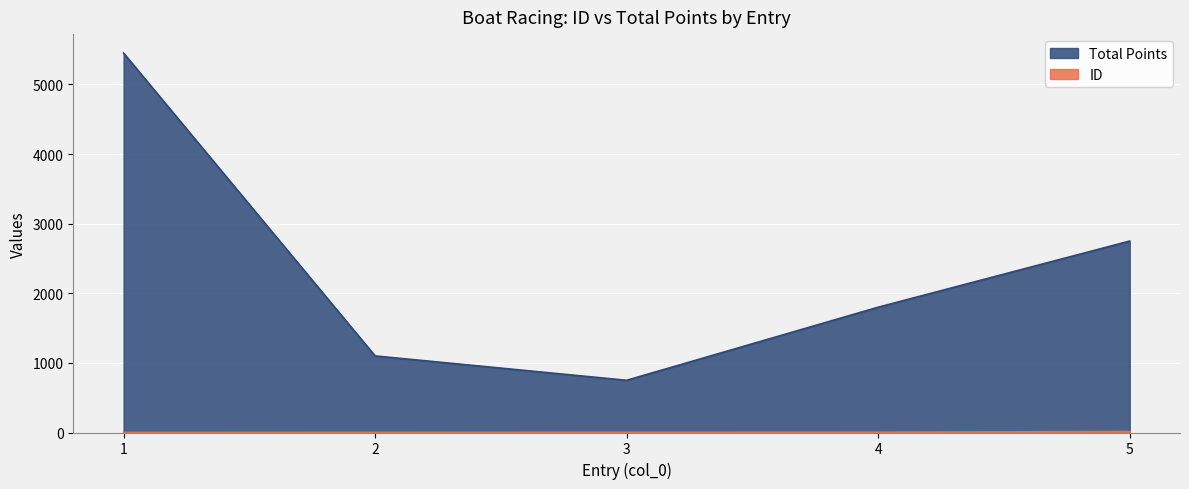

What are all the series names shown in the legend?

ID, Total Points